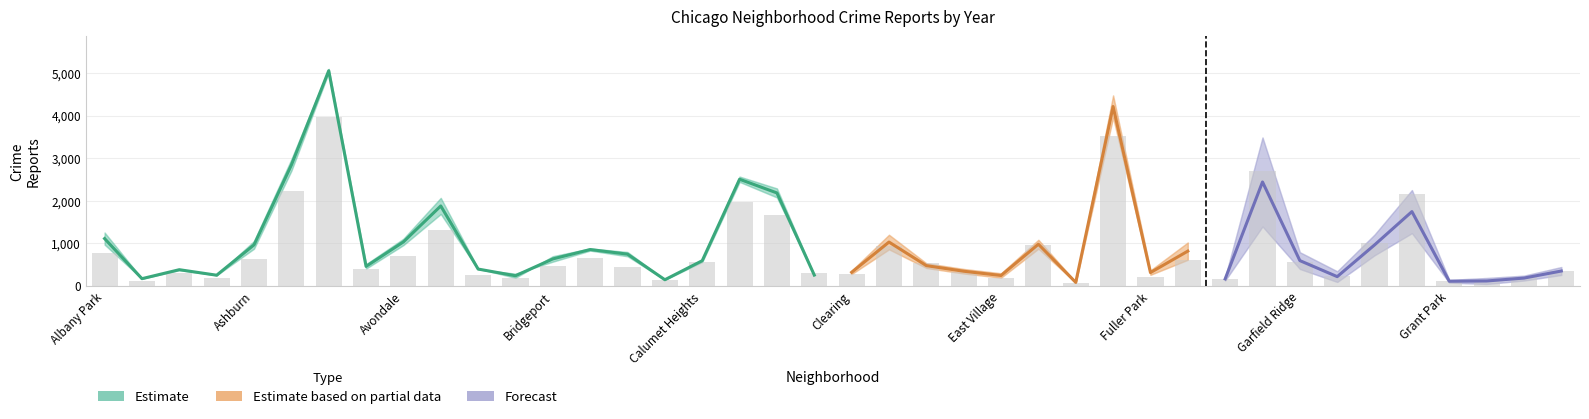

At which category is the sum across all series the highest?

Austin